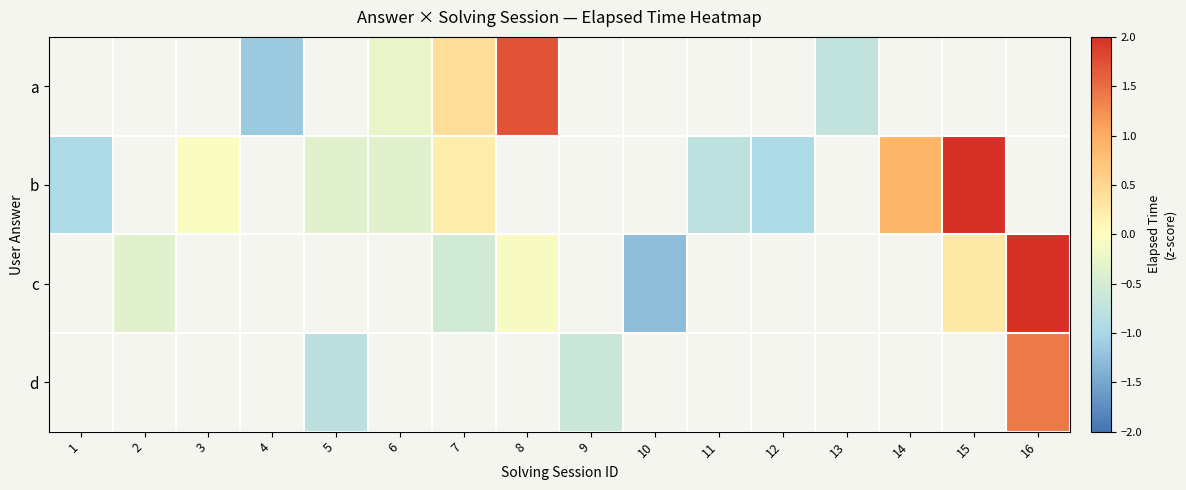

What is the smallest value displayed?

-1.3